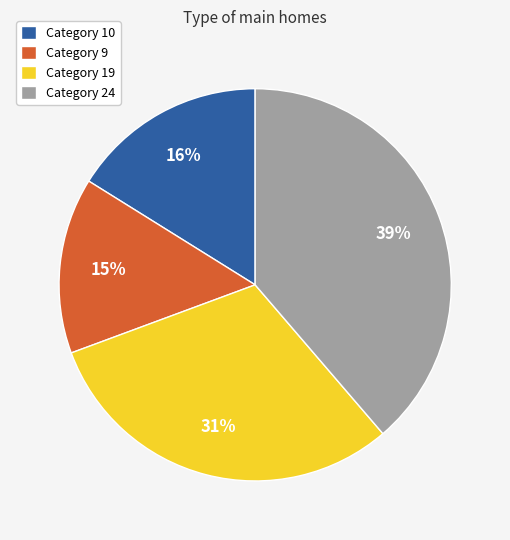

What is the smallest slice in the pie chart?

Category 9